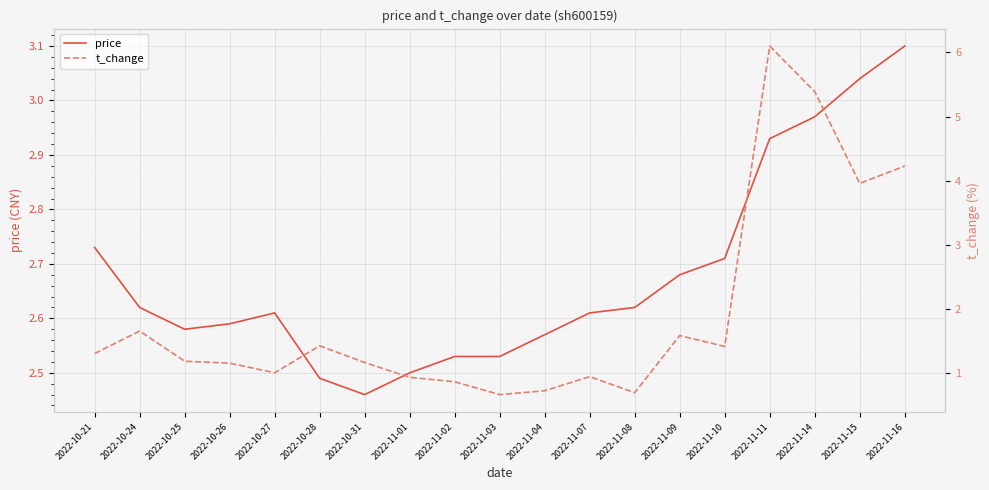

At which category does the chart reach its minimum across all series?

2022-11-03